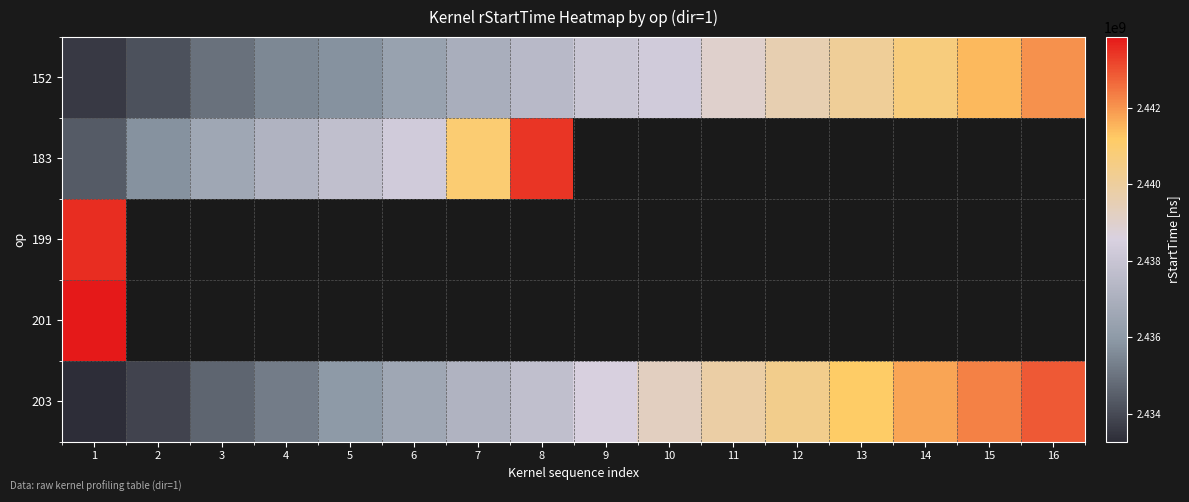

At which category does the chart reach its minimum across all series?

1